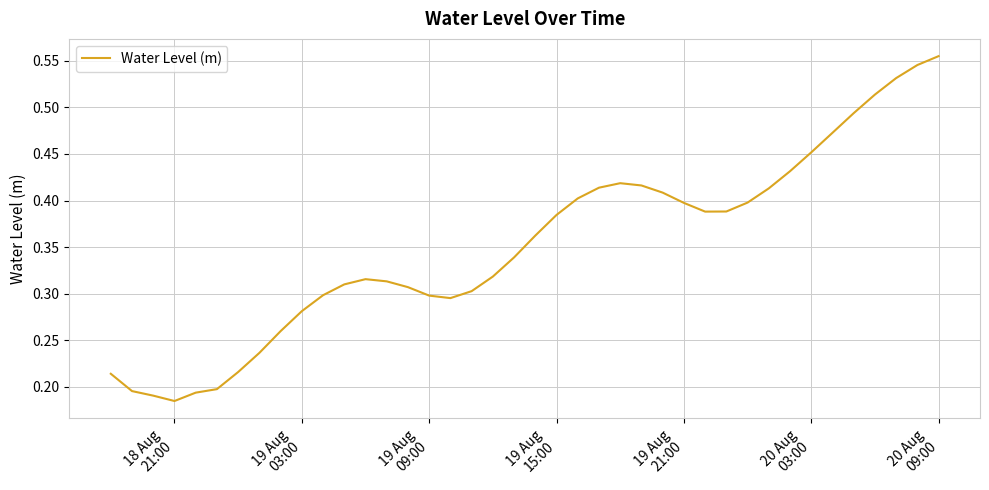

How many lines are shown in the chart?

1